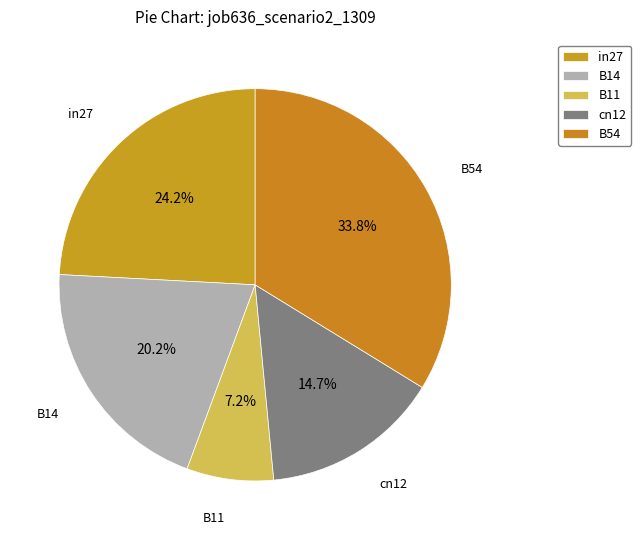

Combined, do B54 and in27 account for over 50%?

Yes